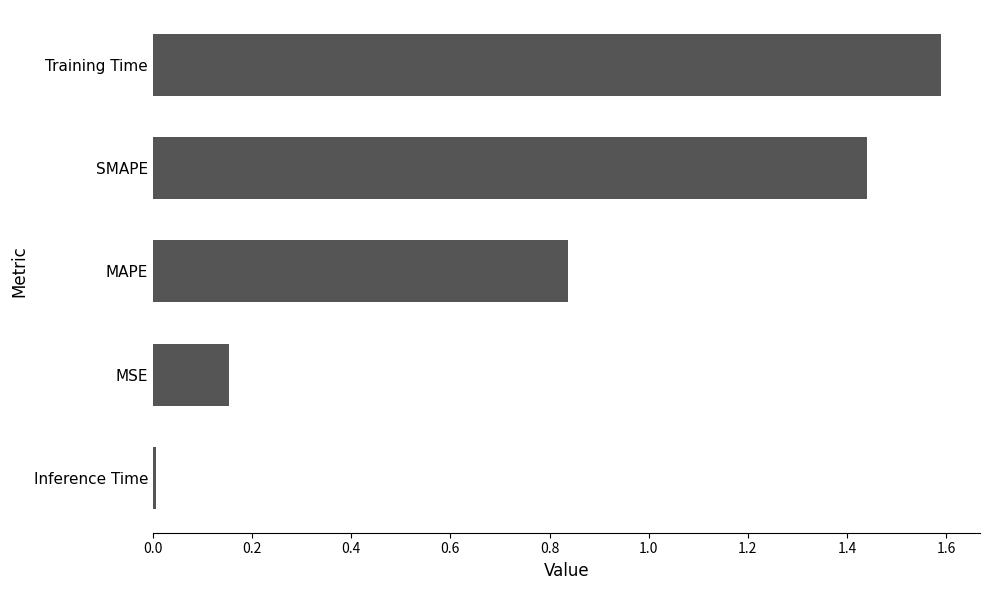

The chart shows a value of 0.0 at Inference Time. True or false?

True